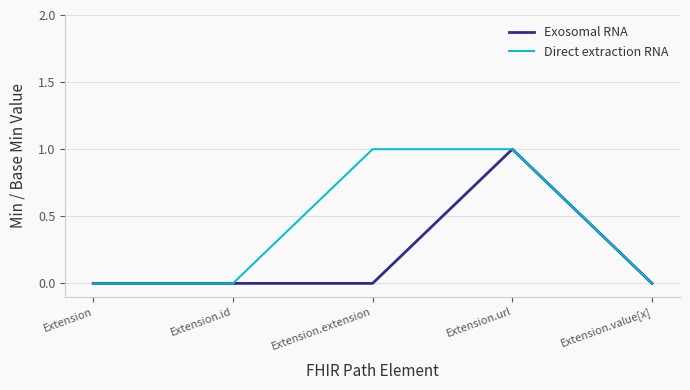

Rank the series by their average value, from lowest to highest.

Exosomal RNA, Direct extraction RNA